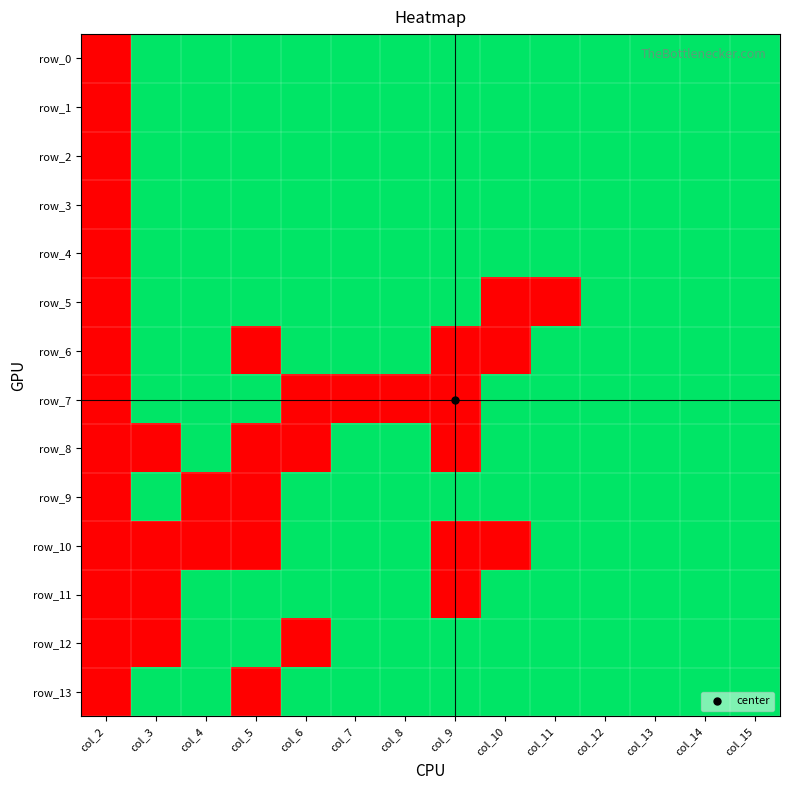

Which series has the largest total across all categories?

row_0